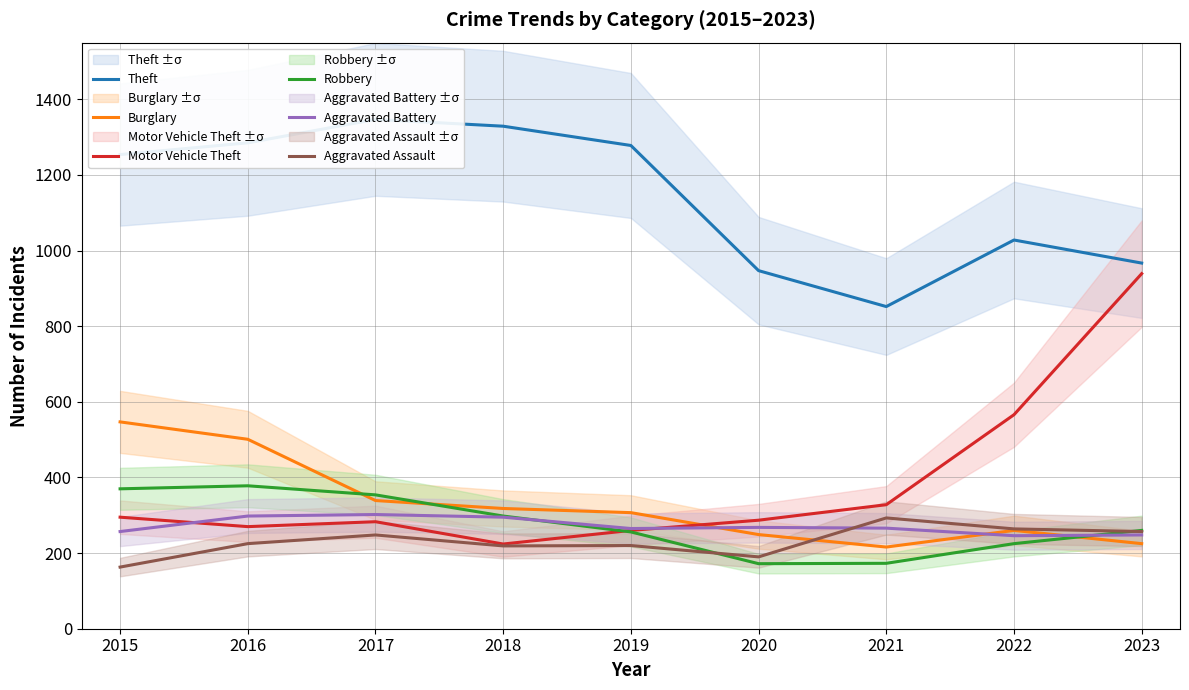

How many data points does each series have?

9